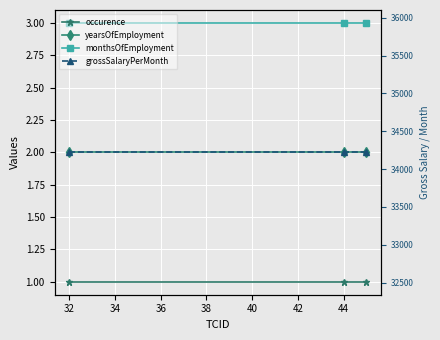

Is the value of yearsOfEmployment at 30 greater than the value of grossSalaryPerMonth at 34?

No